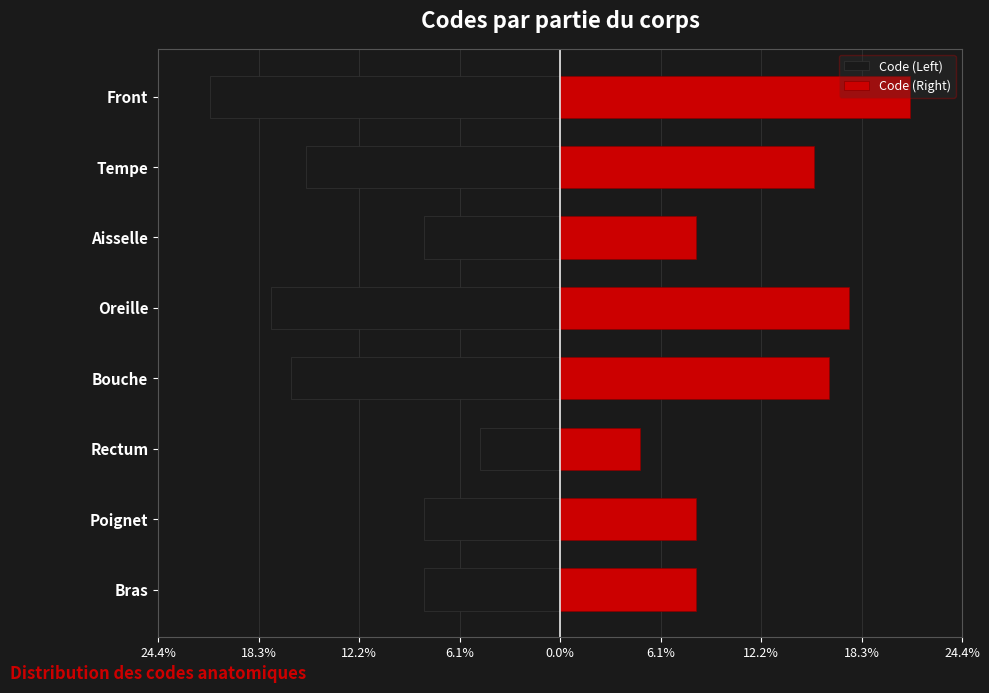

Between Rectum and Oreille, which series saw the biggest shift?

Code (Left)